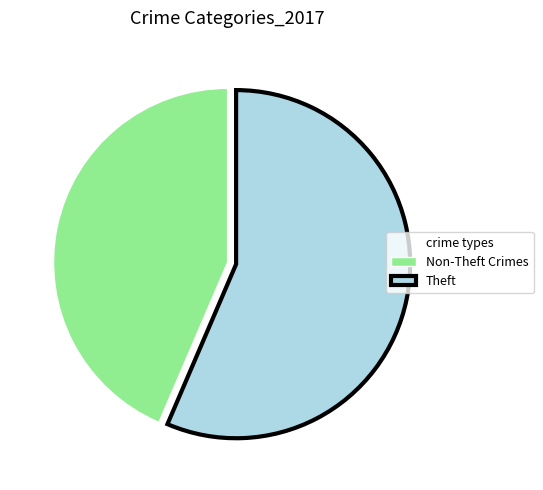

Combined, do Non-Theft Crimes and Theft account for over 50%?

Yes